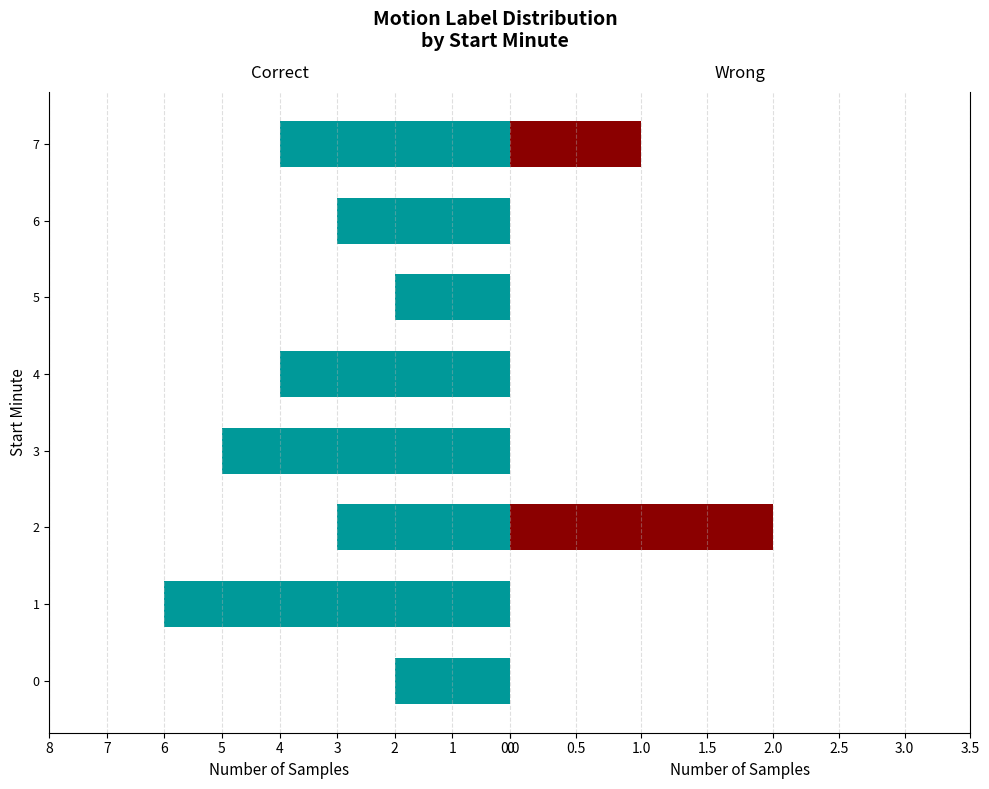

Read the label_ 3 value at 5.

2